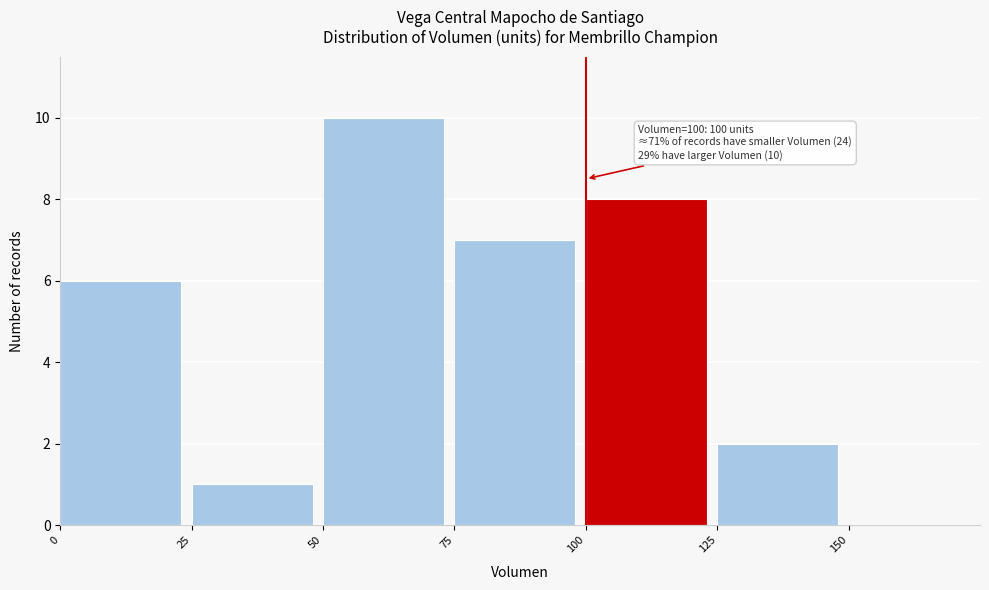

Over which range of the x-axis is the bar tallest?

50 to 75